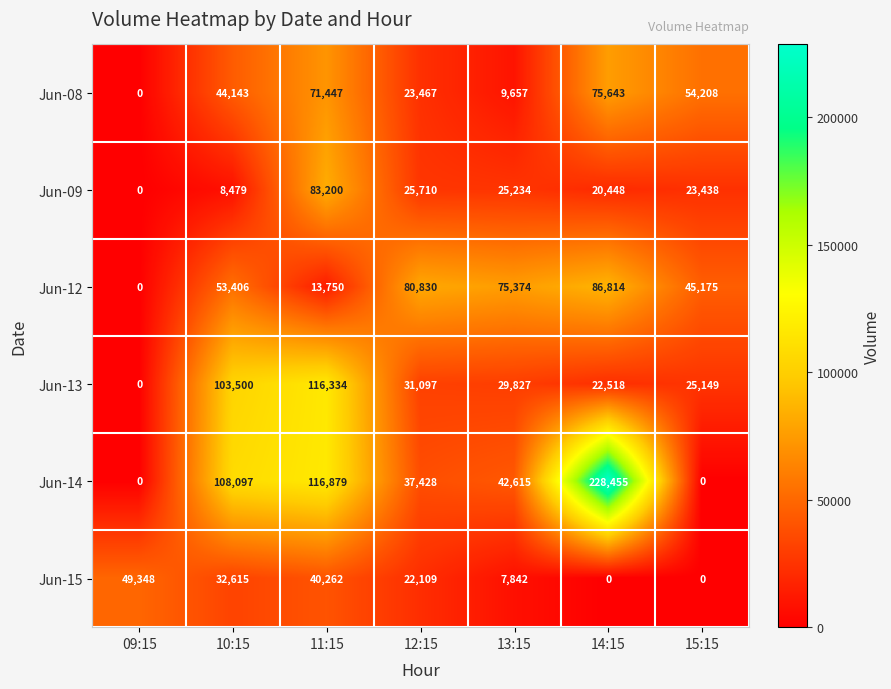

At which category does the chart reach its peak across all series?

14:15